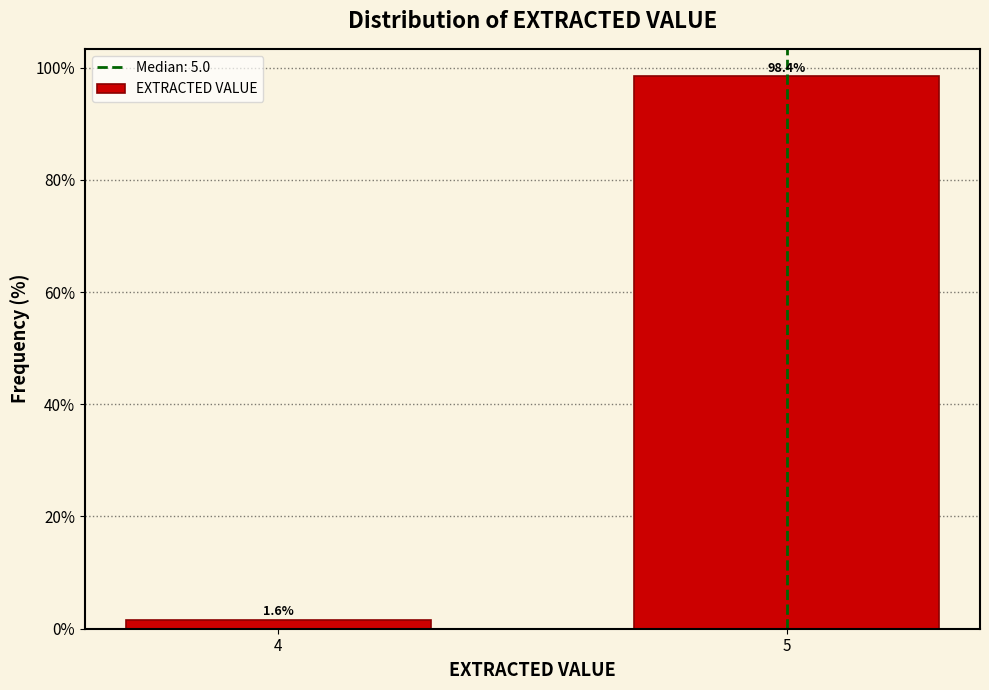

Reading left to right, transcribe all the data shown in this chart.

1.6	98.4